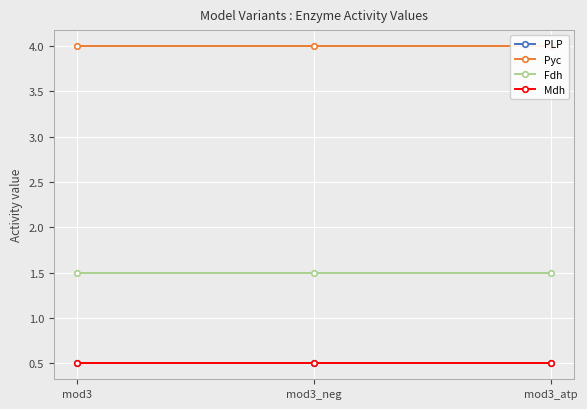

What is the sum of the PLP values at mod3_neg and mod3_atp?

1.0